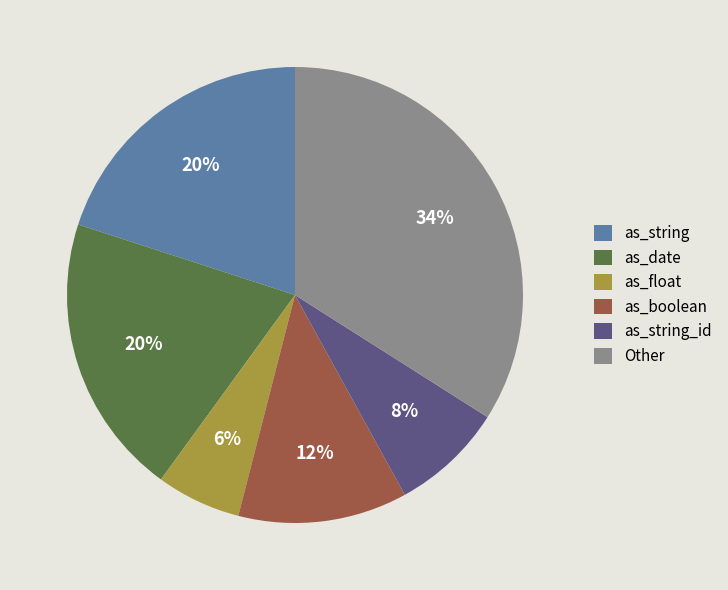

To the nearest percent, what is the combined percentage of as_boolean and Other?

46%